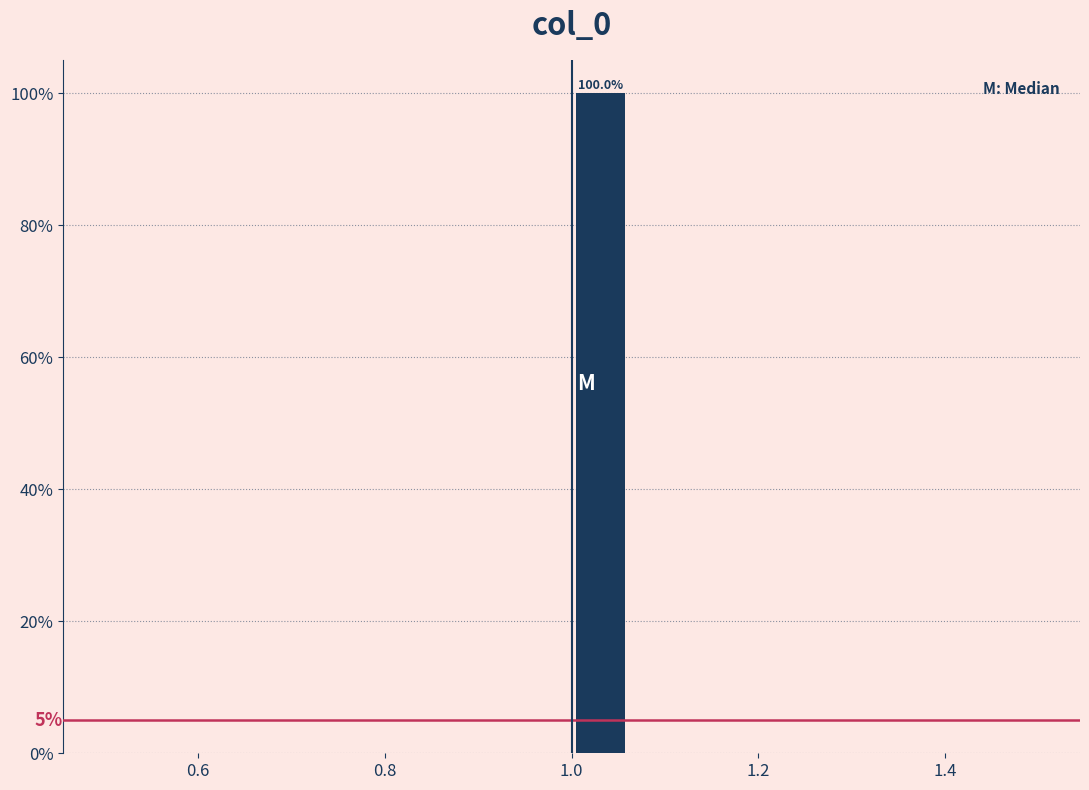

Around what value on the x-axis is the tallest bar? Give the approximate position of its centre, as read against the axis.

1.04